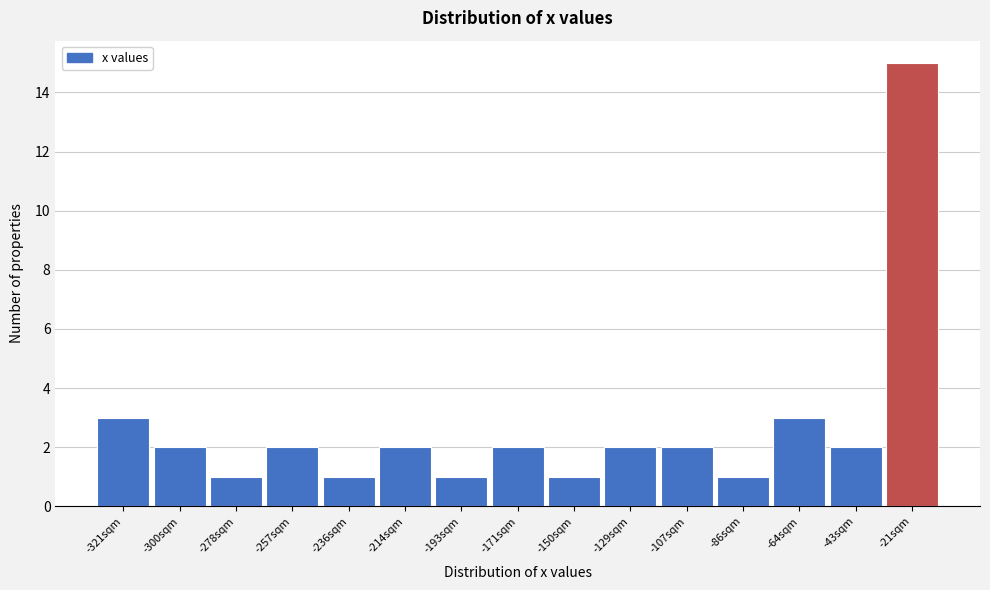

Reading right to left, what are all the values shown in this chart?

-21sqm=15	-43sqm=2	-64sqm=3	-86sqm=1	-107sqm=2	-129sqm=2	-150sqm=1	-171sqm=2	-193sqm=1	-214sqm=2	-236sqm=1	-257sqm=2	-278sqm=1	-300sqm=2	-321sqm=3